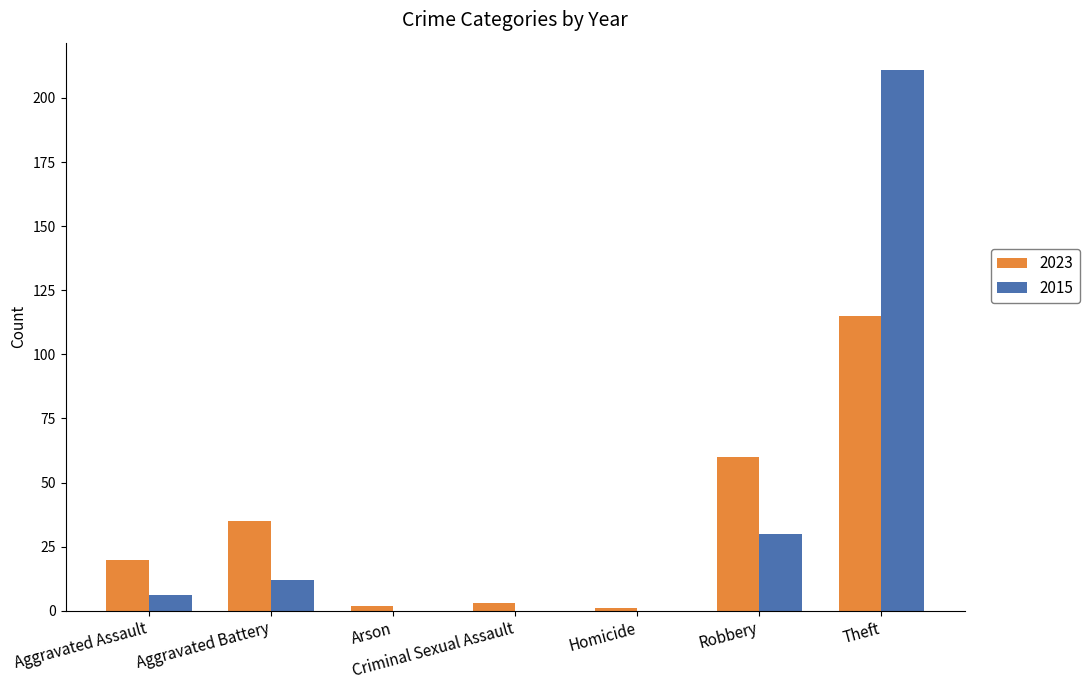

How many groups of bars are there?

7